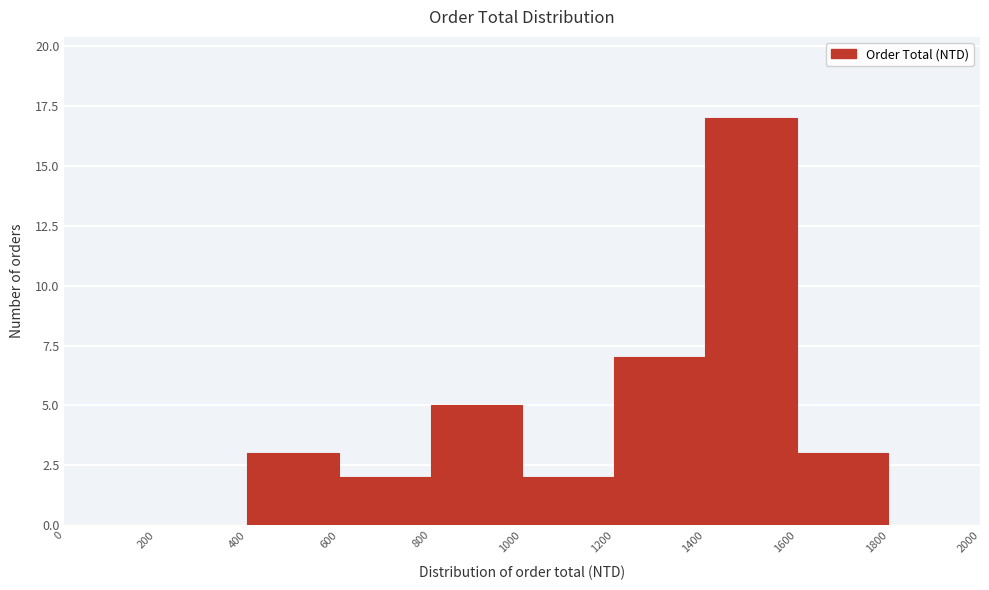

Over which range of the x-axis is the bar tallest?

1400 to 1600